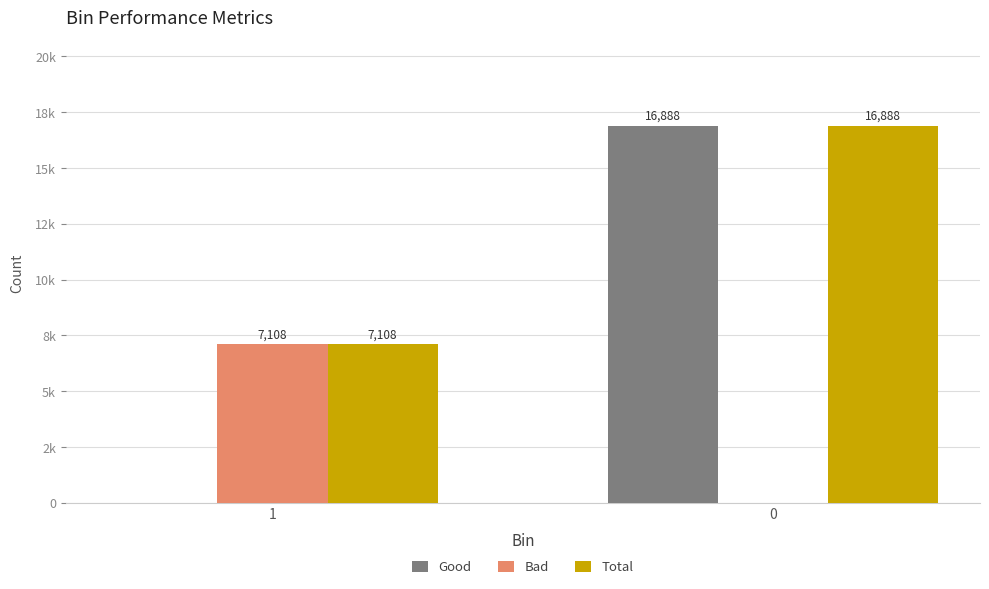

What are all the series names shown in the legend?

Good, Bad, Total